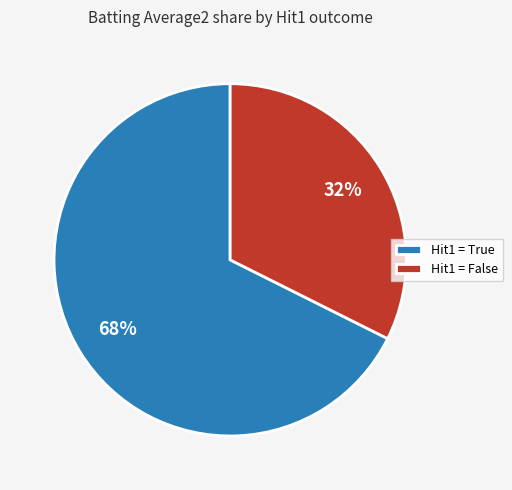

Is there a majority slice in this chart?

Yes